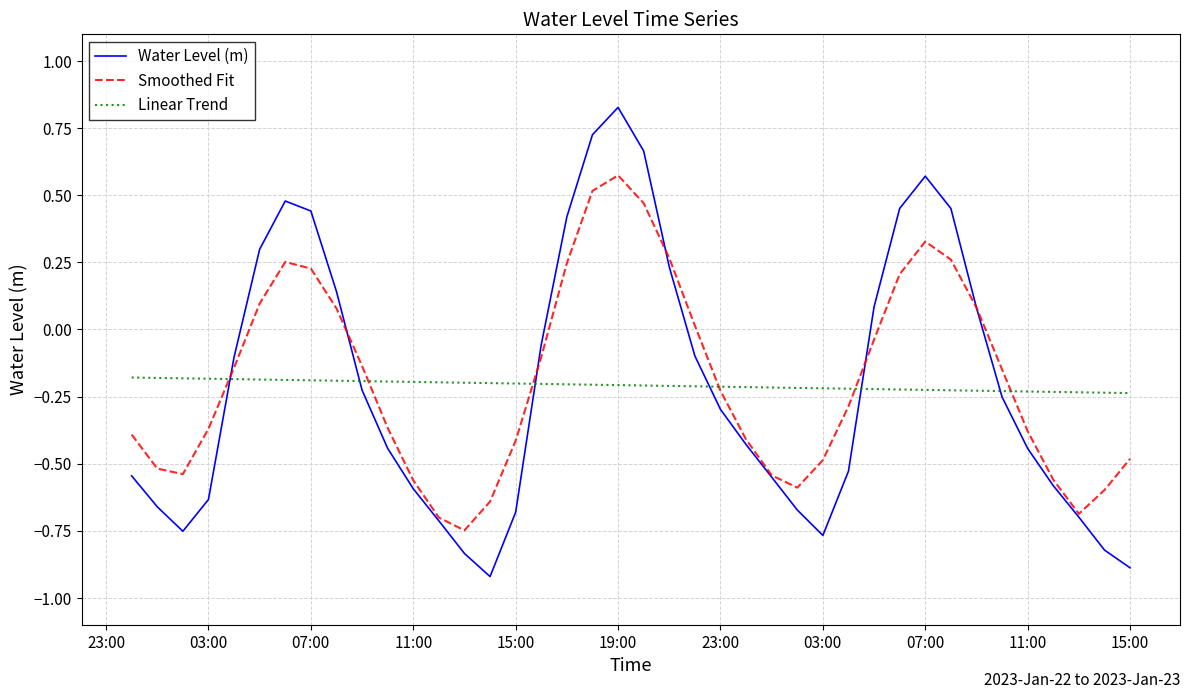

What is the smallest value displayed?

-0.9